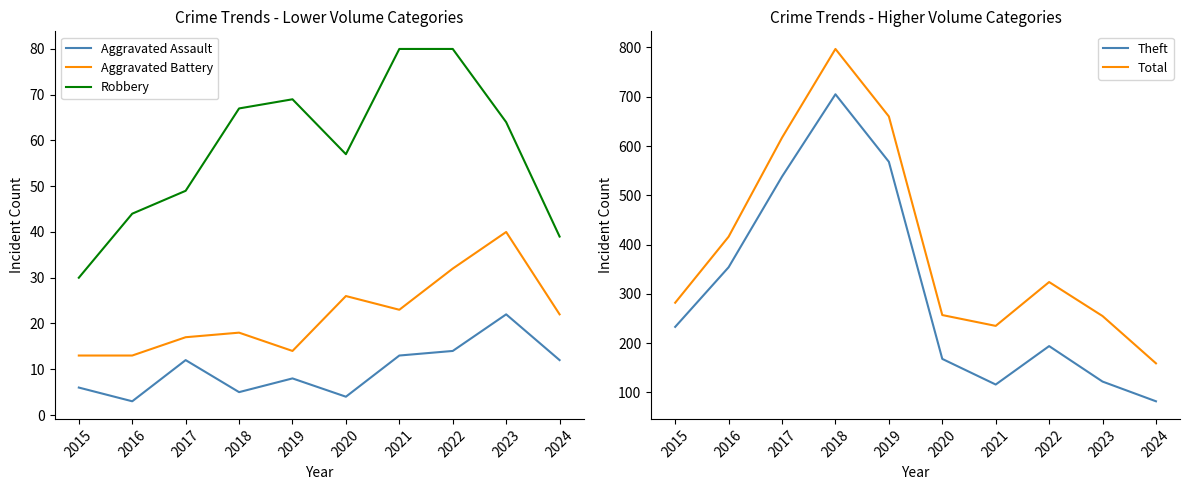

Which label corresponds to the largest value in the chart?

2018